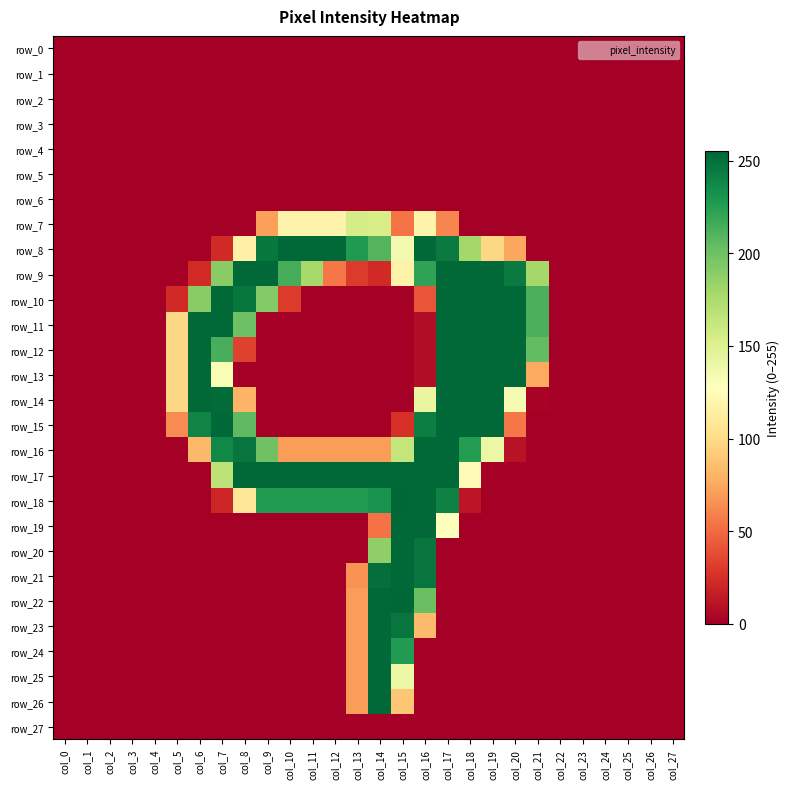

Reading left to right, extract all data points from this chart.

row_0: 0	0	0	0	0	0	0	0	0	0	0	0	0	0	0	0	0	0	0	0	0	0	0	0	0	0	0	0
row_1: 0	0	0	0	0	0	0	0	0	0	0	0	0	0	0	0	0	0	0	0	0	0	0	0	0	0	0	0
row_2: 0	0	0	0	0	0	0	0	0	0	0	0	0	0	0	0	0	0	0	0	0	0	0	0	0	0	0	0
row_3: 0	0	0	0	0	0	0	0	0	0	0	0	0	0	0	0	0	0	0	0	0	0	0	0	0	0	0	0
row_4: 0	0	0	0	0	0	0	0	0	0	0	0	0	0	0	0	0	0	0	0	0	0	0	0	0	0	0	0
row_5: 0	0	0	0	0	0	0	0	0	0	0	0	0	0	0	0	0	0	0	0	0	0	0	0	0	0	0	0
row_6: 0	0	0	0	0	0	0	0	0	0	0	0	0	0	0	0	0	0	0	0	0	0	0	0	0	0	0	0
row_7: 0	0	0	0	0	0	0	0	0	71	118	118	118	155	154	54	118	61	0	0	0	0	0	0	0	0	0	0
row_8: 0	0	0	0	0	0	0	22	116	247	254	254	254	228	210	135	254	245	179	98	74	0	0	0	0	0	0	0
row_9: 0	0	0	0	0	0	23	190	254	254	215	178	55	30	22	117	222	254	254	254	245	179	0	0	0	0	0	0
row_10: 0	0	0	0	0	22	190	254	247	192	30	0	0	0	0	0	41	254	254	254	254	213	0	0	0	0	0	0
row_11: 0	0	0	0	0	98	254	254	201	0	0	0	0	0	0	0	7	254	254	254	254	213	0	0	0	0	0	0
row_12: 0	0	0	0	0	98	254	214	33	0	0	0	0	0	0	0	7	254	254	254	254	205	0	0	0	0	0	0
row_13: 0	0	0	0	0	98	254	132	0	0	0	0	0	0	0	0	7	254	254	254	254	75	0	0	0	0	0	0
row_14: 0	0	0	0	0	98	254	253	80	0	0	0	0	0	0	0	142	254	254	254	133	2	0	0	0	0	0	0
row_15: 0	0	0	0	0	63	240	254	206	0	0	0	0	0	0	25	243	254	254	254	55	0	0	0	0	0	0	0
row_16: 0	0	0	0	0	0	82	238	248	200	70	70	70	70	70	164	254	254	226	140	10	0	0	0	0	0	0	0
row_17: 0	0	0	0	0	0	0	167	254	254	254	254	254	254	254	254	254	254	125	0	0	0	0	0	0	0	0	0
row_18: 0	0	0	0	0	0	0	20	108	227	227	227	227	227	232	255	254	241	12	0	0	0	0	0	0	0	0	0
row_19: 0	0	0	0	0	0	0	0	0	0	0	0	0	0	53	254	254	127	0	0	0	0	0	0	0	0	0	0
row_20: 0	0	0	0	0	0	0	0	0	0	0	0	0	0	187	254	248	0	0	0	0	0	0	0	0	0	0	0
row_21: 0	0	0	0	0	0	0	0	0	0	0	0	0	66	251	254	248	0	0	0	0	0	0	0	0	0	0	0
row_22: 0	0	0	0	0	0	0	0	0	0	0	0	0	70	254	255	202	0	0	0	0	0	0	0	0	0	0	0
row_23: 0	0	0	0	0	0	0	0	0	0	0	0	0	70	254	248	83	0	0	0	0	0	0	0	0	0	0	0
row_24: 0	0	0	0	0	0	0	0	0	0	0	0	0	70	254	227	0	0	0	0	0	0	0	0	0	0	0	0
row_25: 0	0	0	0	0	0	0	0	0	0	0	0	0	70	254	140	0	0	0	0	0	0	0	0	0	0	0	0
row_26: 0	0	0	0	0	0	0	0	0	0	0	0	0	70	254	89	0	0	0	0	0	0	0	0	0	0	0	0
row_27: 0	0	0	0	0	0	0	0	0	0	0	0	0	0	0	0	0	0	0	0	0	0	0	0	0	0	0	0